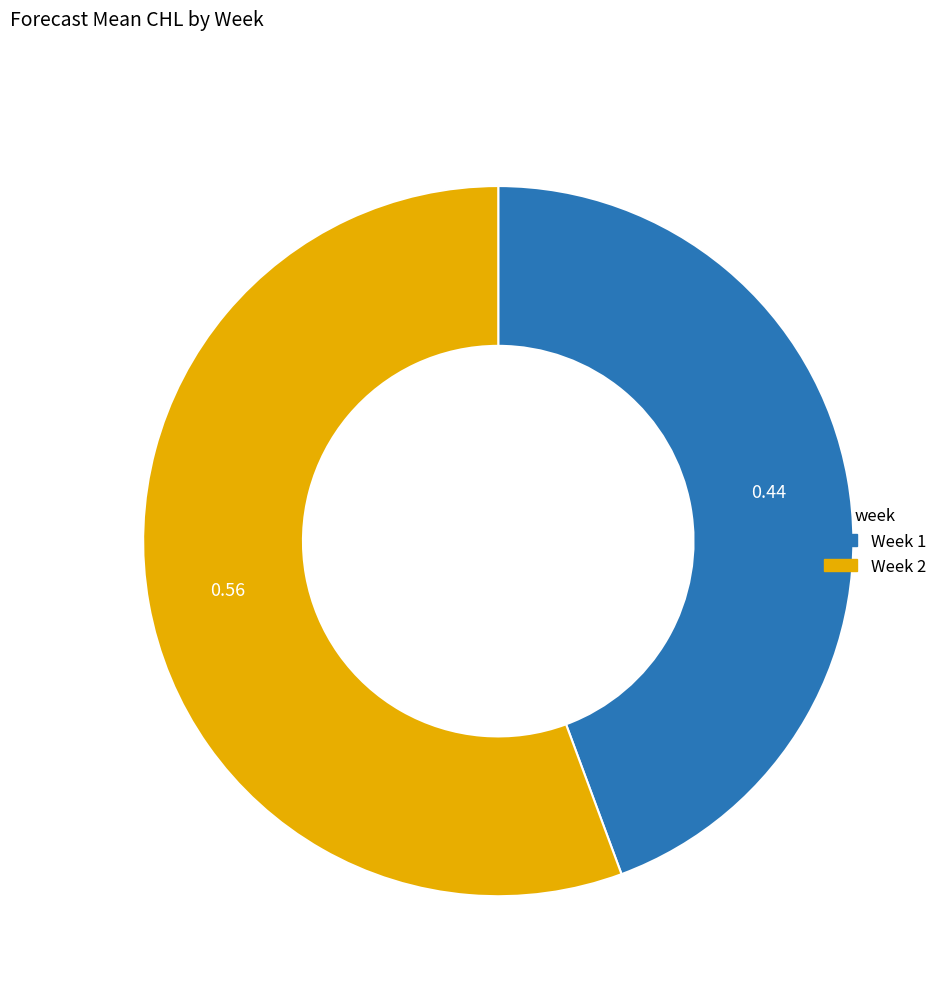

Does any single category account for the majority?

Yes